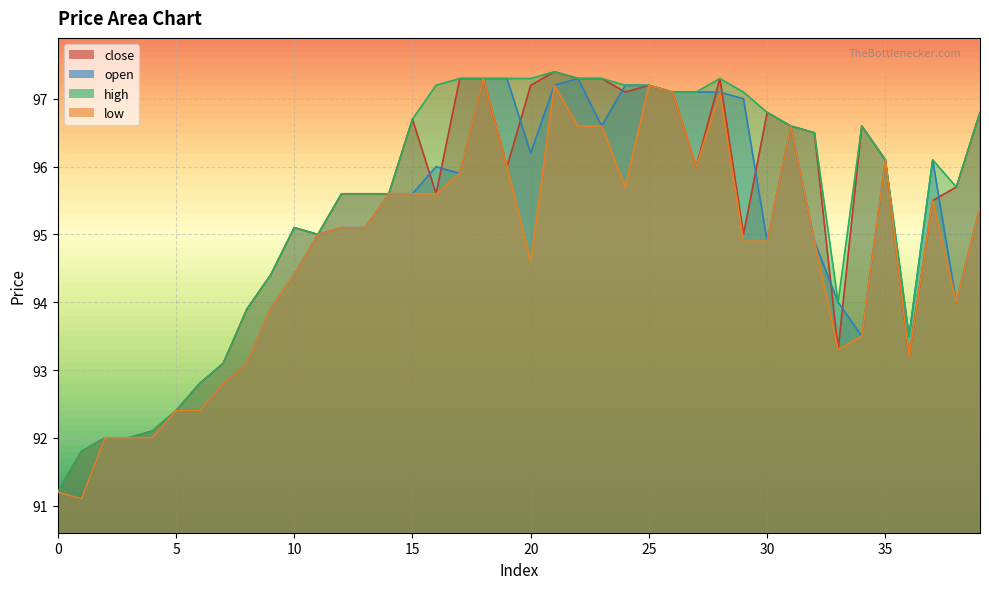

What is the value of the low point at the 12th from the left?

95.0